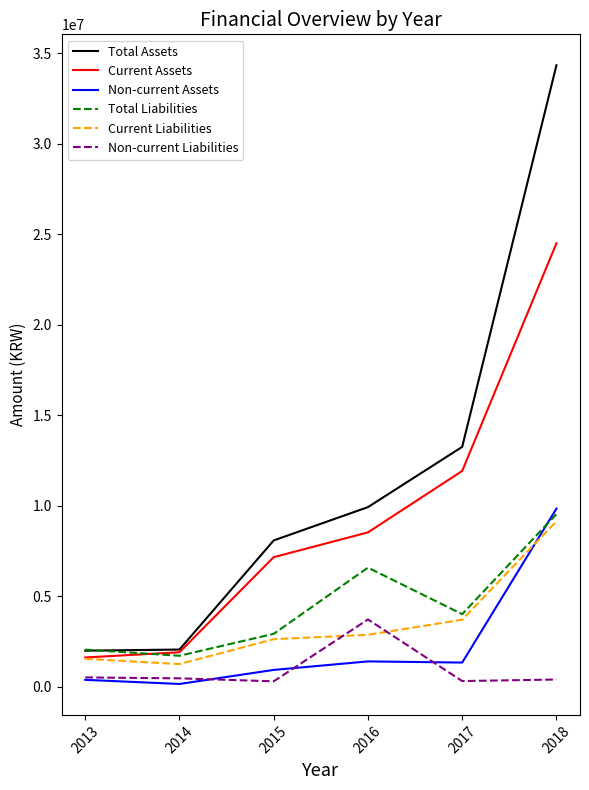

Between 2014 and 2015, which series saw the biggest shift?

Total Assets